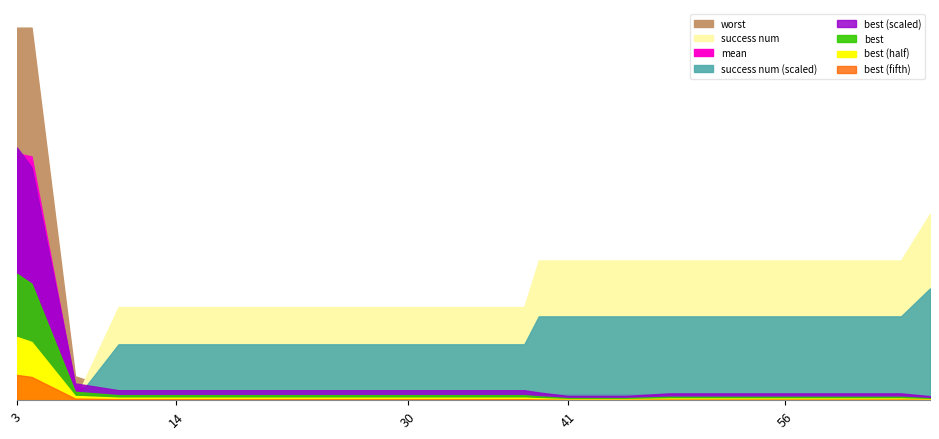

The worst series shows 0.1 at 39. True or false?

False